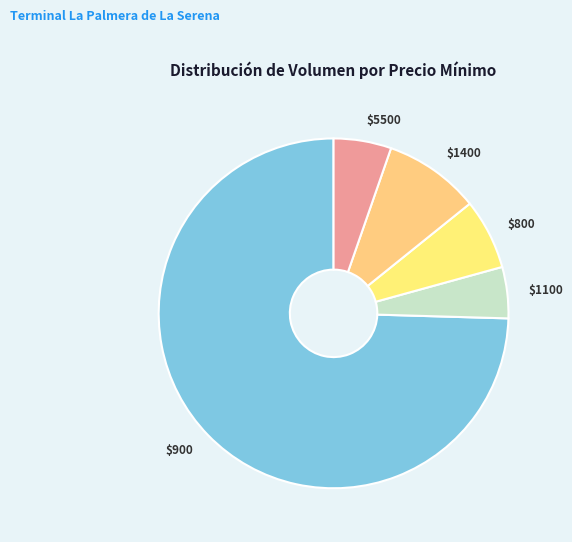

What is the majority slice?

$900